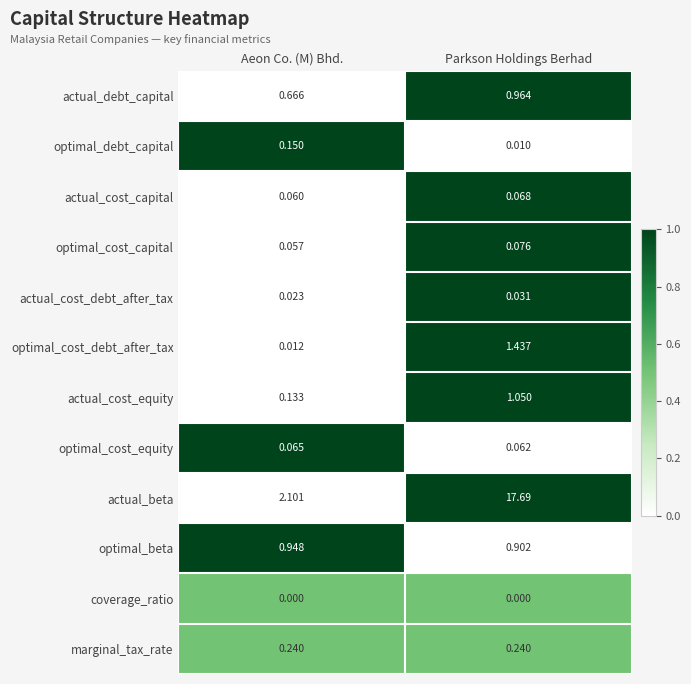

What is the greatest value displayed?

17.7